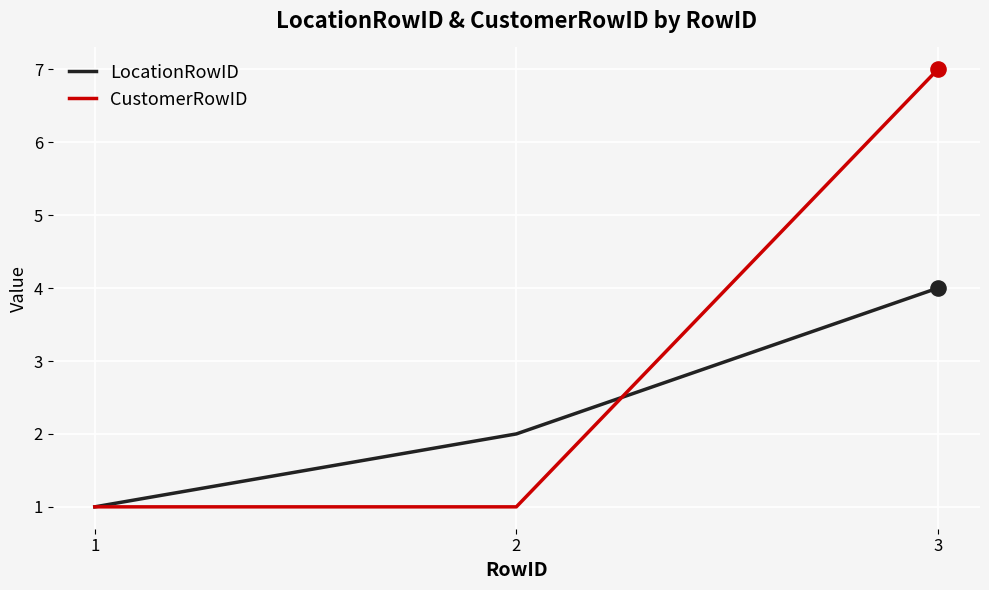

Which series changed the most between 1 and 3?

CustomerRowID